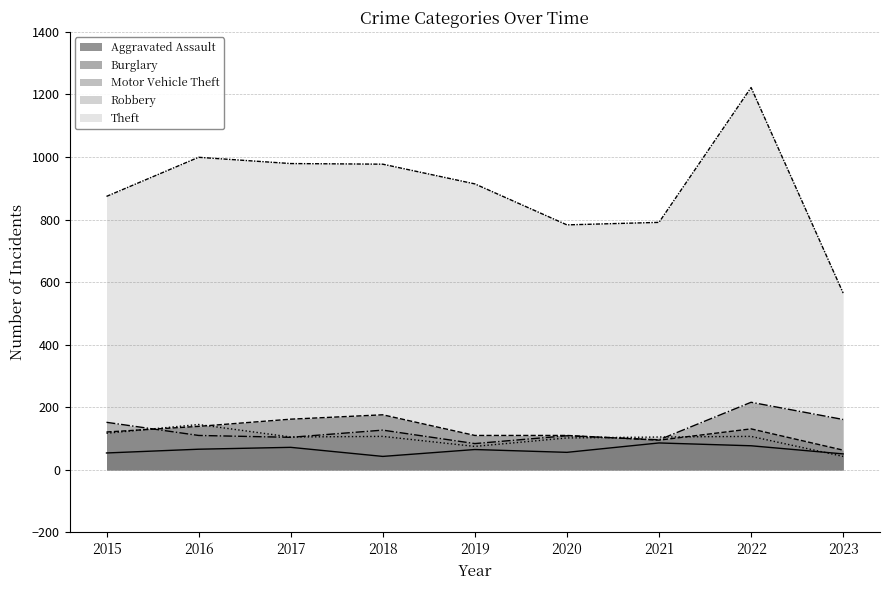

Where is the first local minimum for Theft?

2020